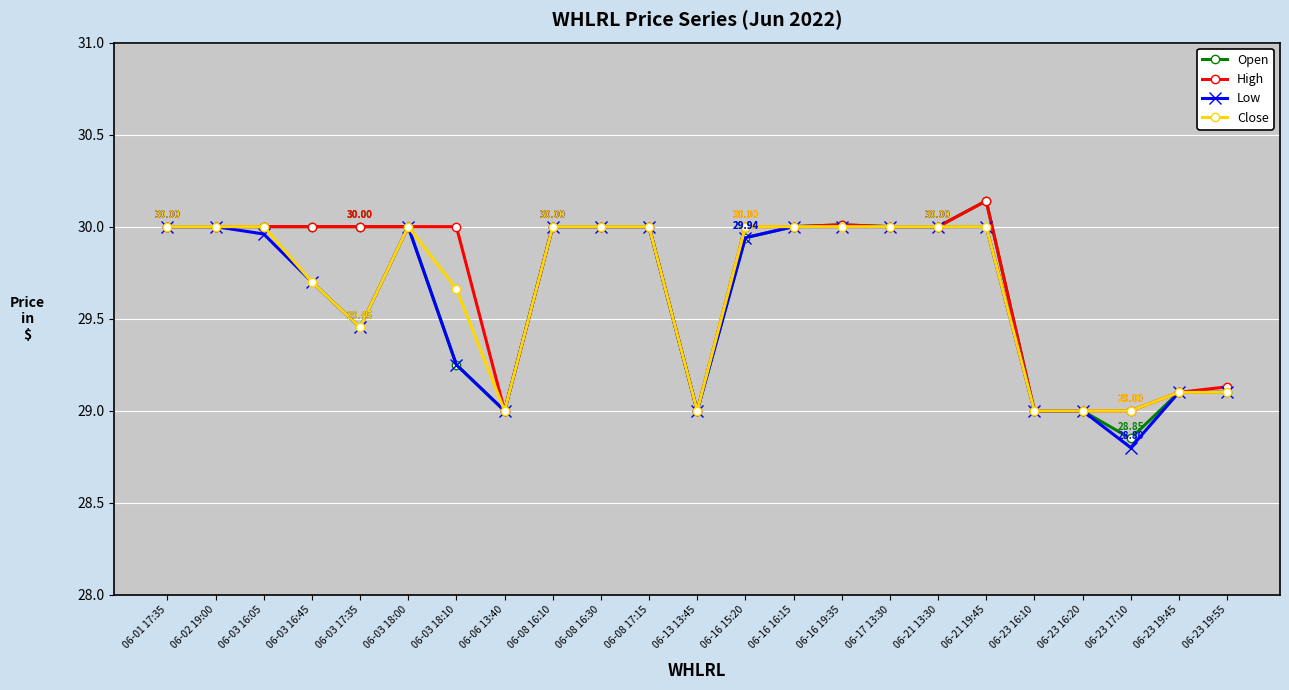

What is the difference between the maximum and minimum values in the Close series?

1.0